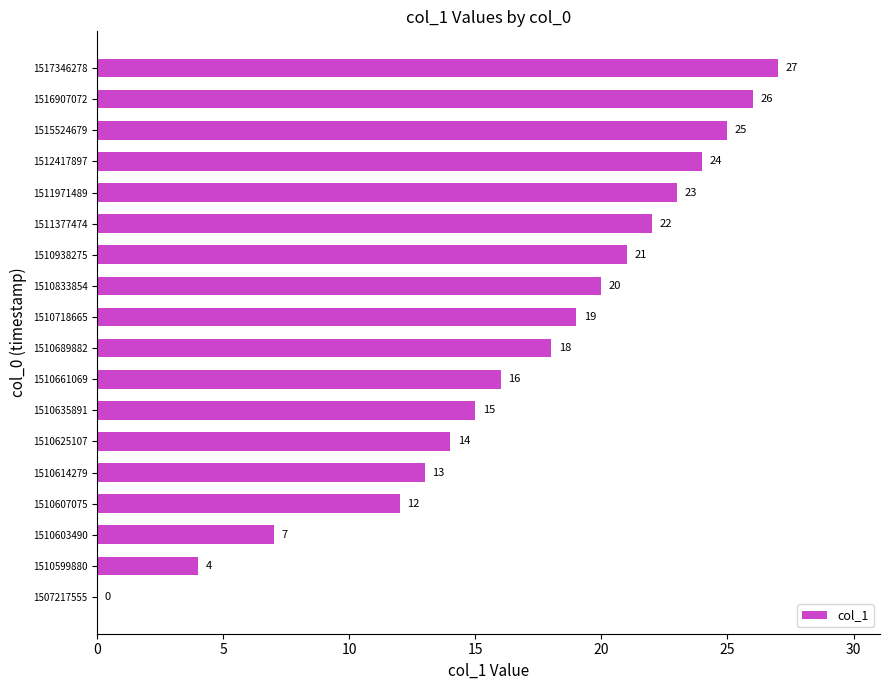

What is the sum of all values?

306